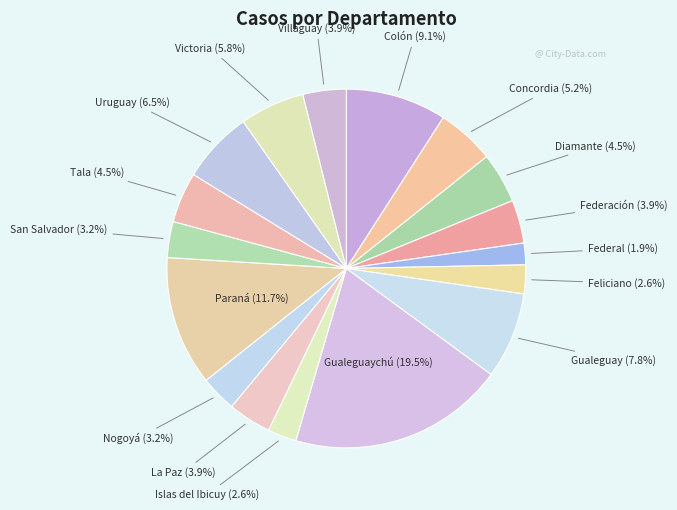

What percentage is the Federal slice, to the nearest percent?

2%